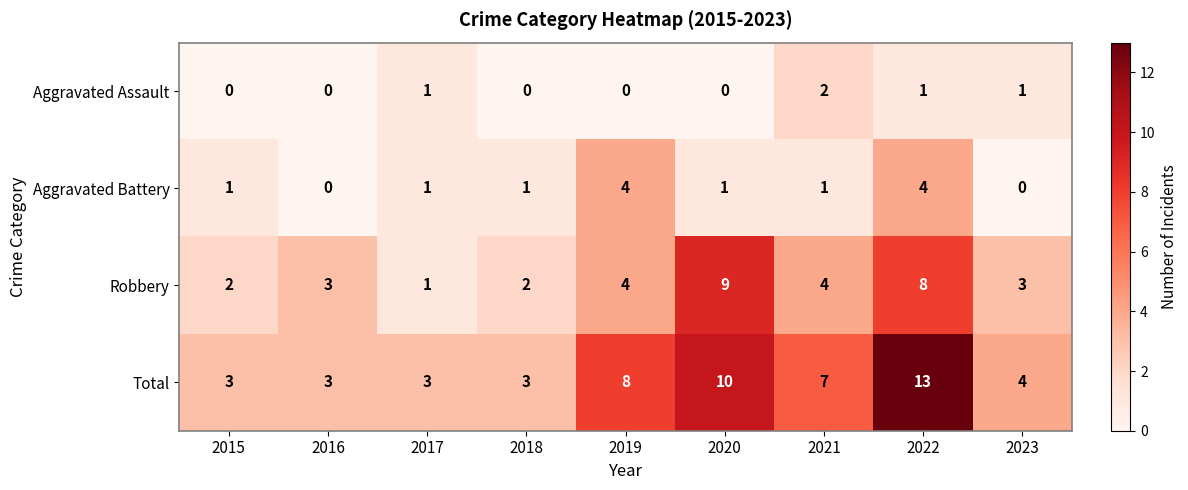

Which category has the highest value across all series?

2022